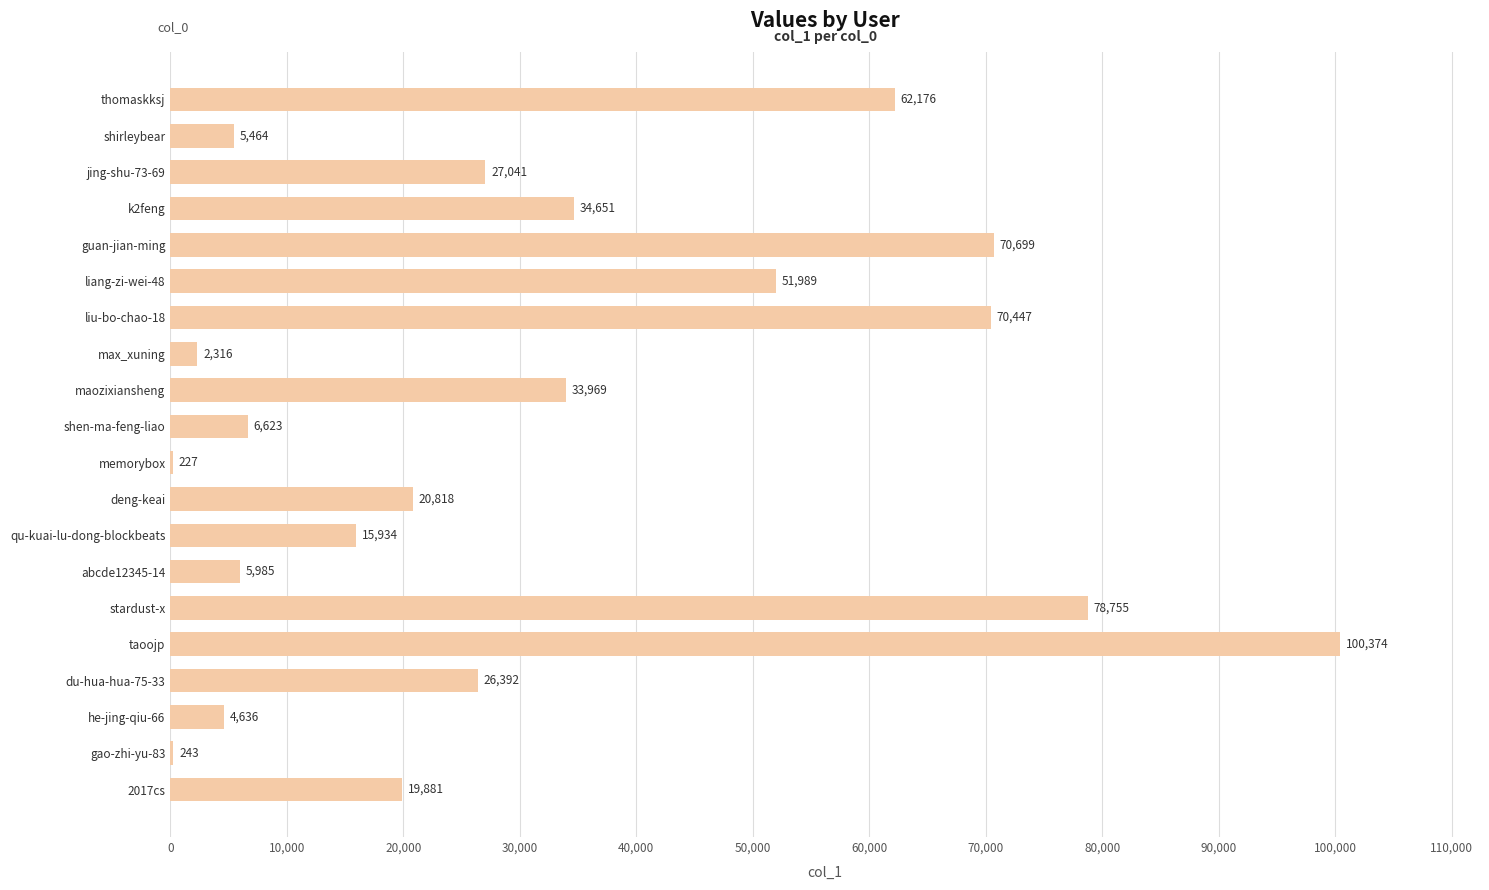

Which has a higher value, taoojp or 2017cs?

taoojp